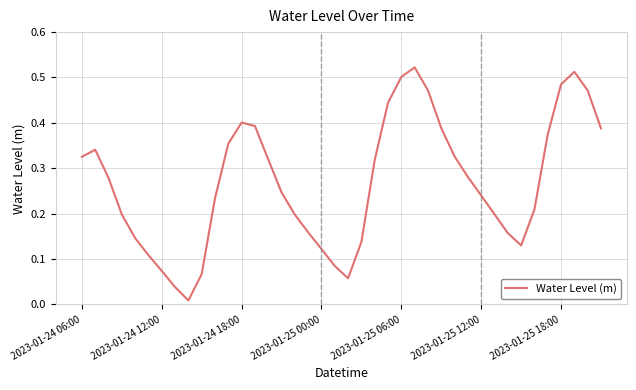

Is this an area chart (filled region under the line)?

No